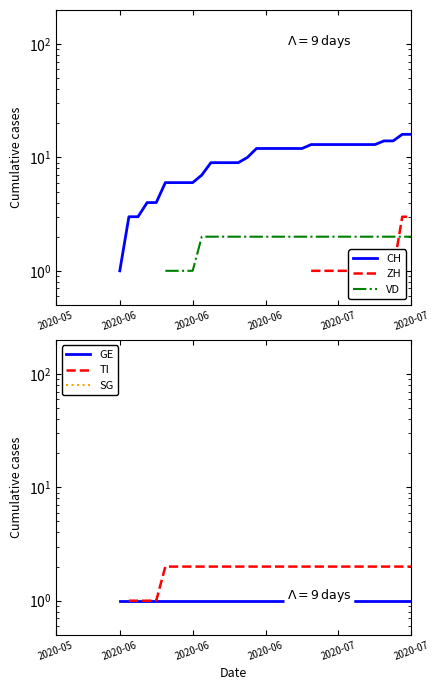

What is the value of the TI point at the 37th from the left?

2.0